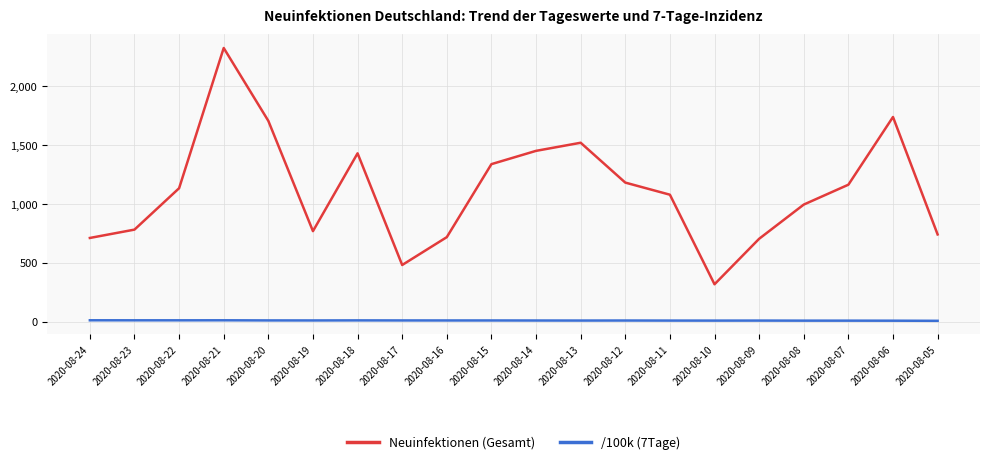

How many lines are shown in the chart?

2